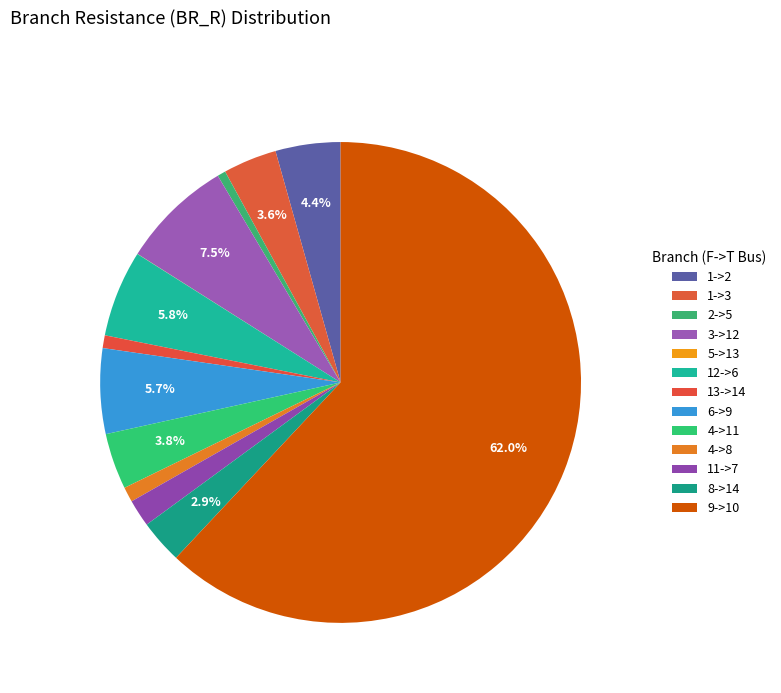

Is it true that 6->9 is 1% of the pie?

False